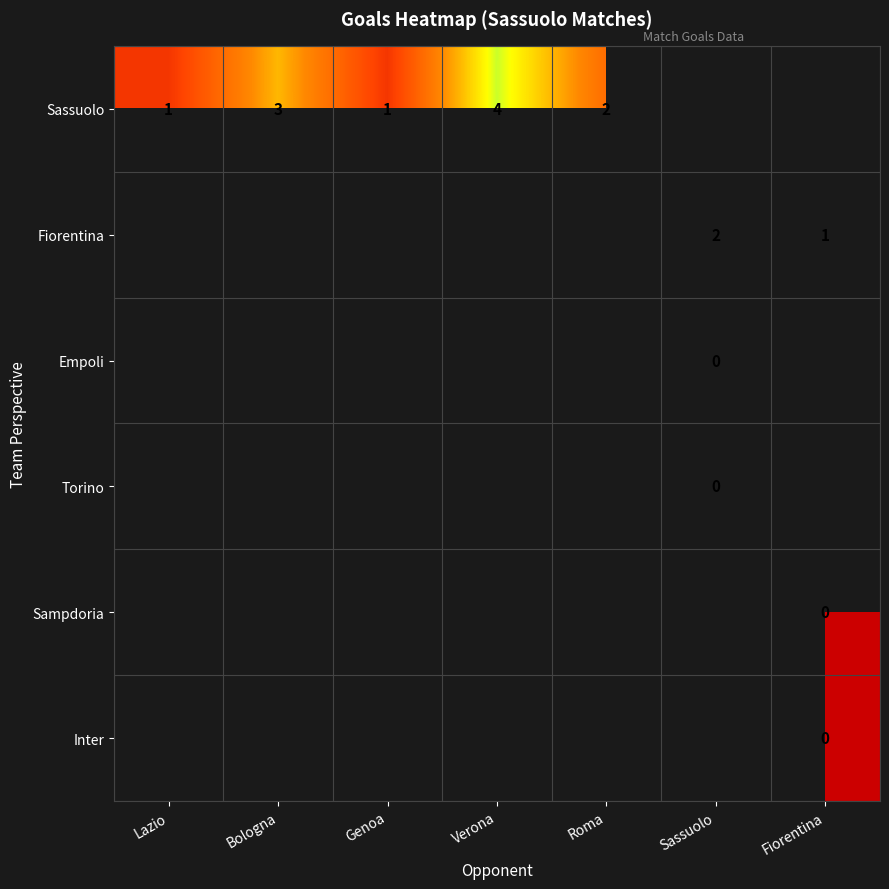

Which category has the lowest value in the Sassuolo series?

Lazio